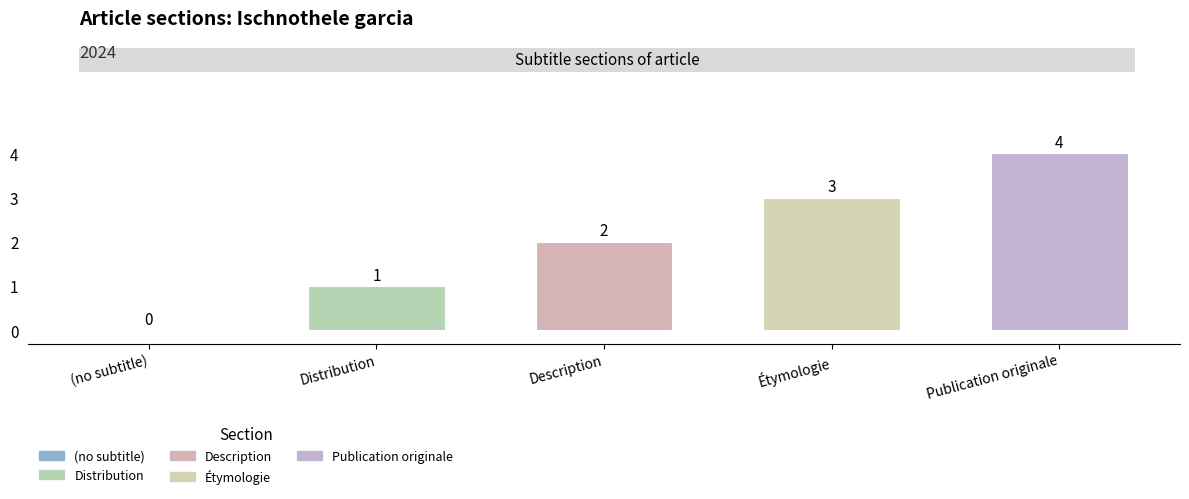

Between (no subtitle) and Description, which is larger?

Description